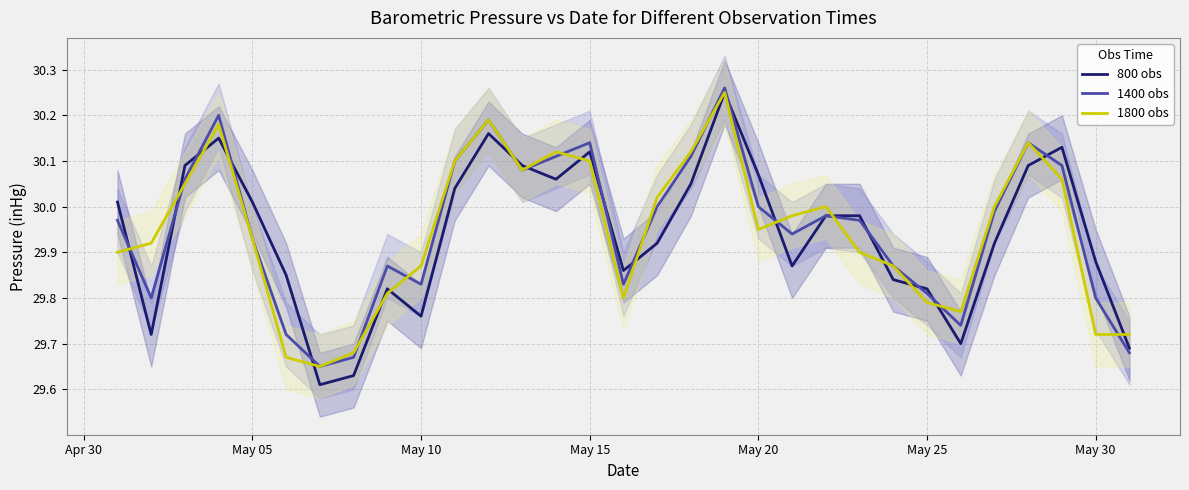

Is it true that 800 obs equals 8.8 at May 15?

False